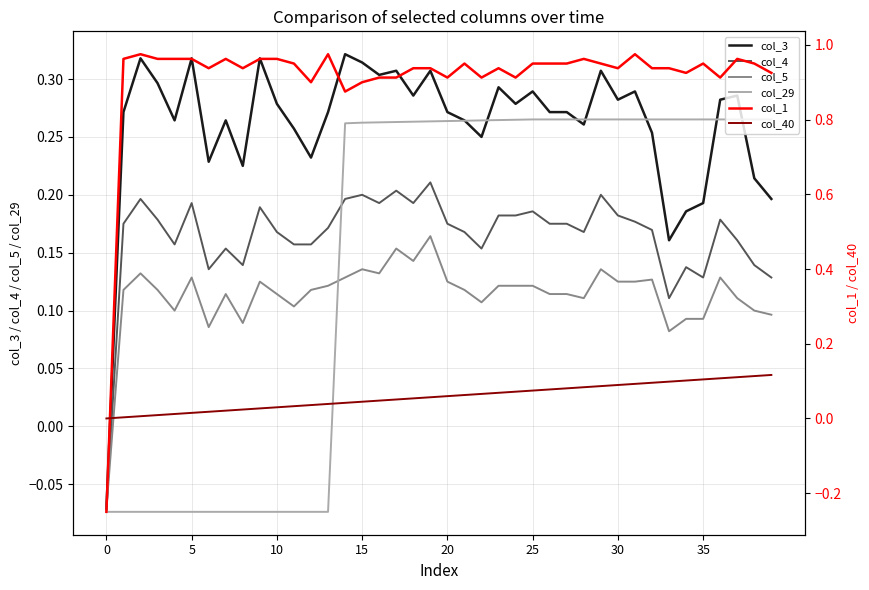

At how many categories does at least one series exceed 0?

39